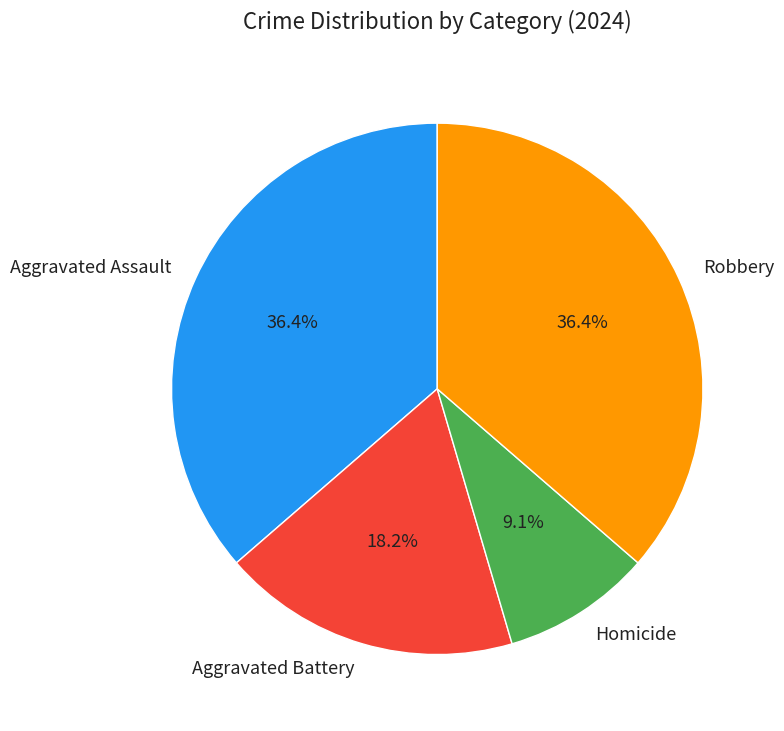

To the nearest percent, what portion does Homicide represent?

9%